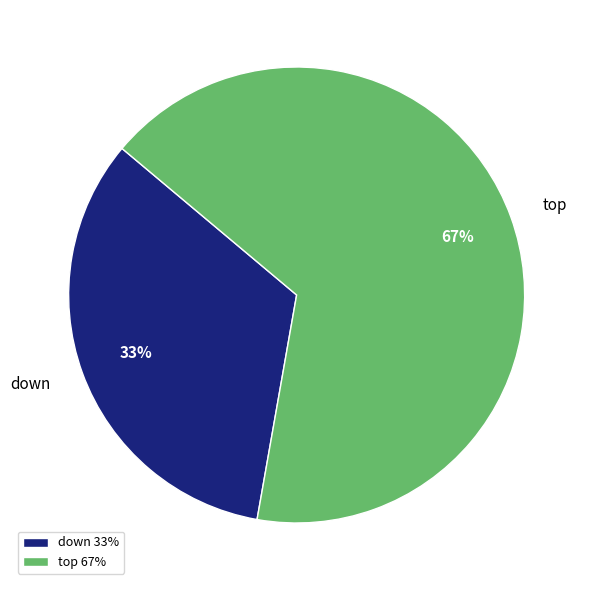

Rank the categories by value from highest to lowest.

top, down